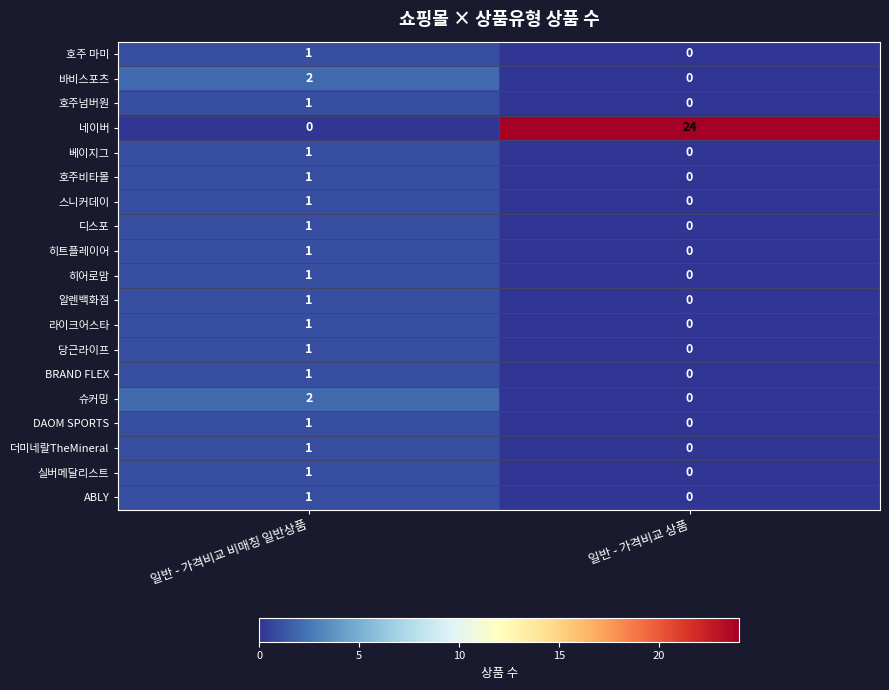

What is the difference between the highest and lowest values at 일반 - 가격비교 상품?

24